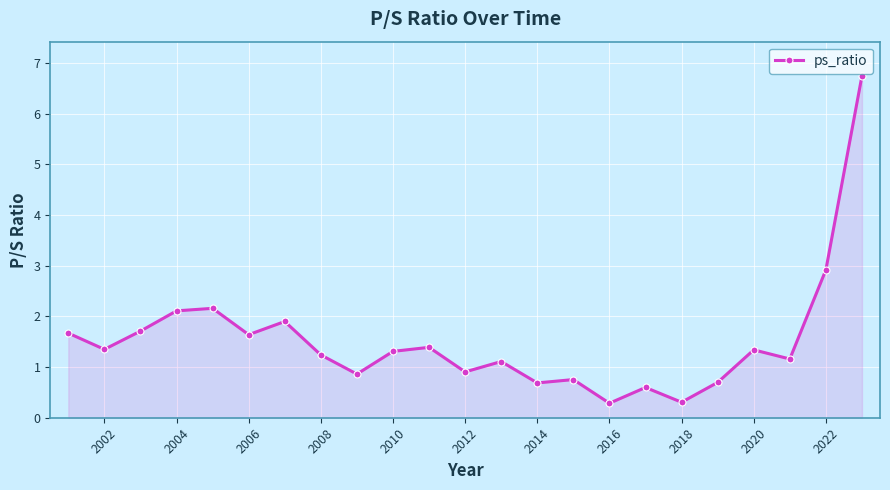

What is the difference between the maximum and minimum values?

6.5